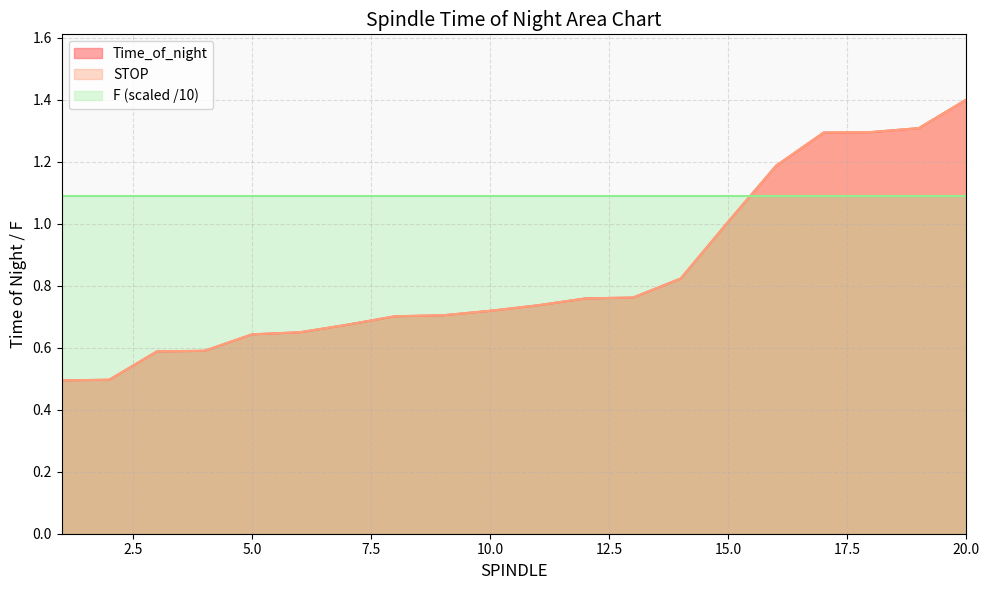

Between 1 and 8, which is larger?

8